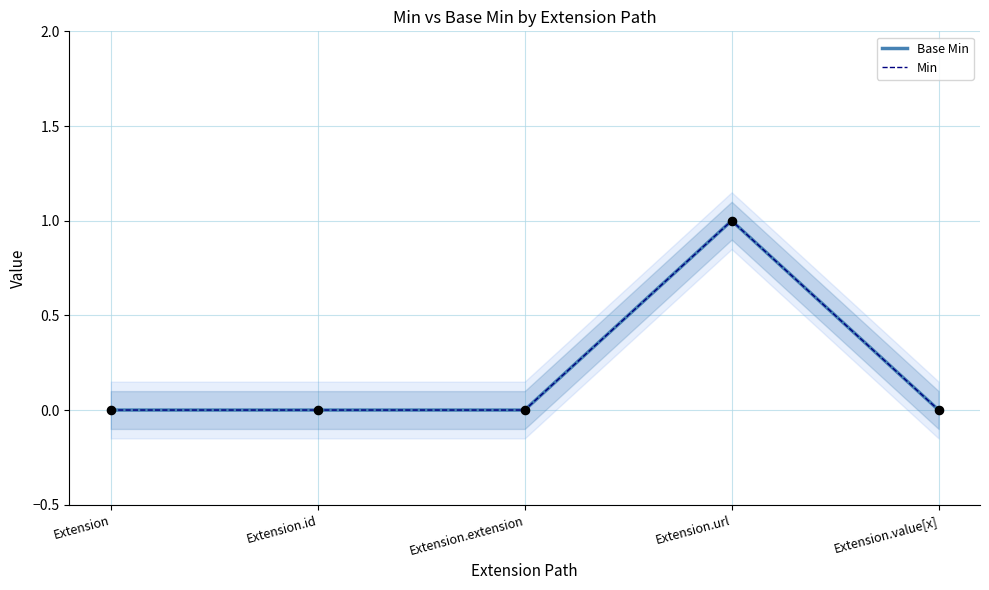

At how many categories does at least one series exceed 0?

1